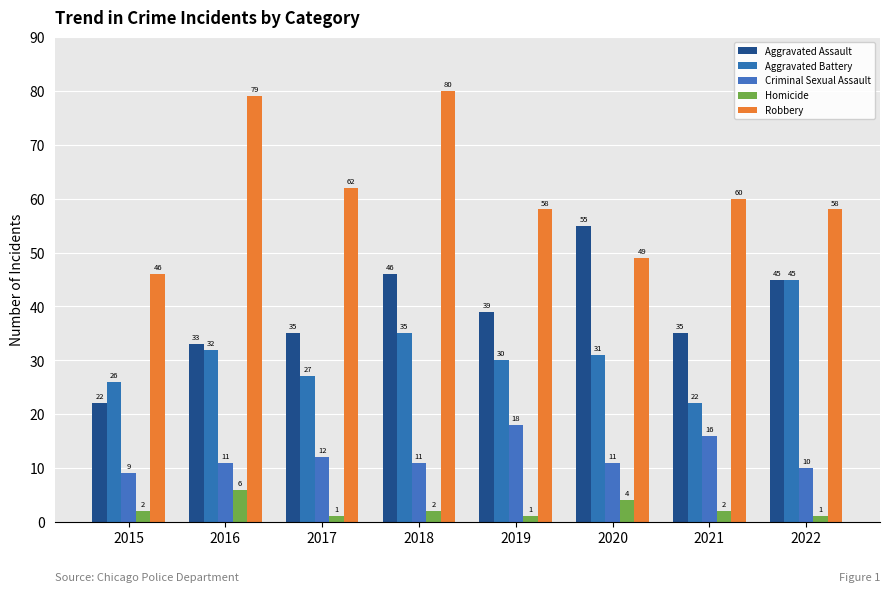

Reading left to right, what are all the values shown in this chart?

Aggravated Assault: 22	33	35	46	39	55	35	45
Aggravated Battery: 26	32	27	35	30	31	22	45
Criminal Sexual Assault: 9	11	12	11	18	11	16	10
Homicide: 2	6	1	2	1	4	2	1
Robbery: 46	79	62	80	58	49	60	58